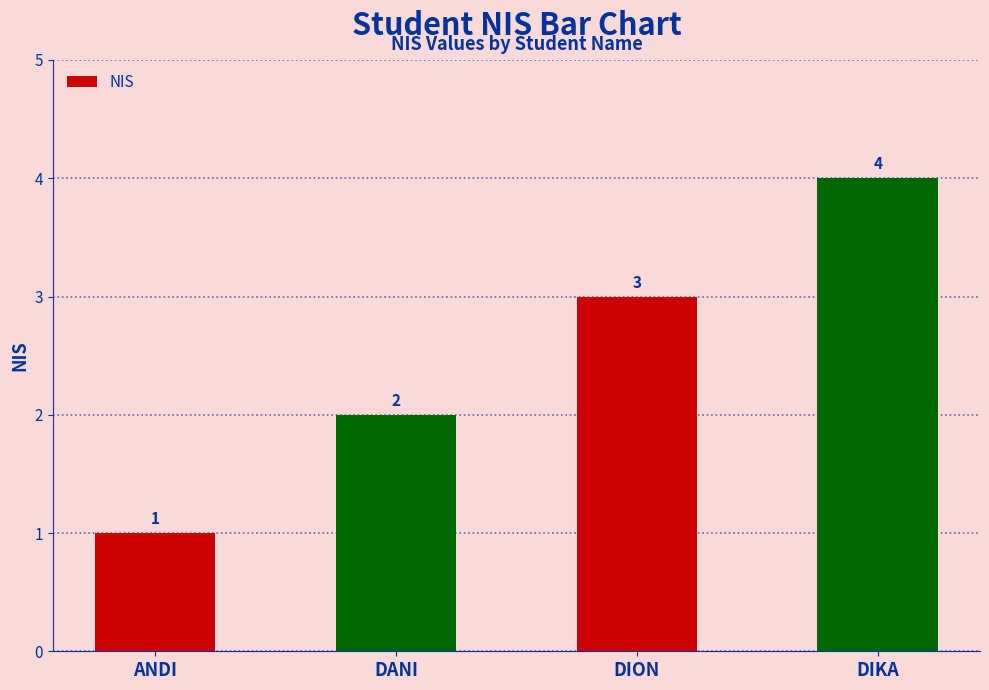

Which has a higher value, ANDI or DION?

DION